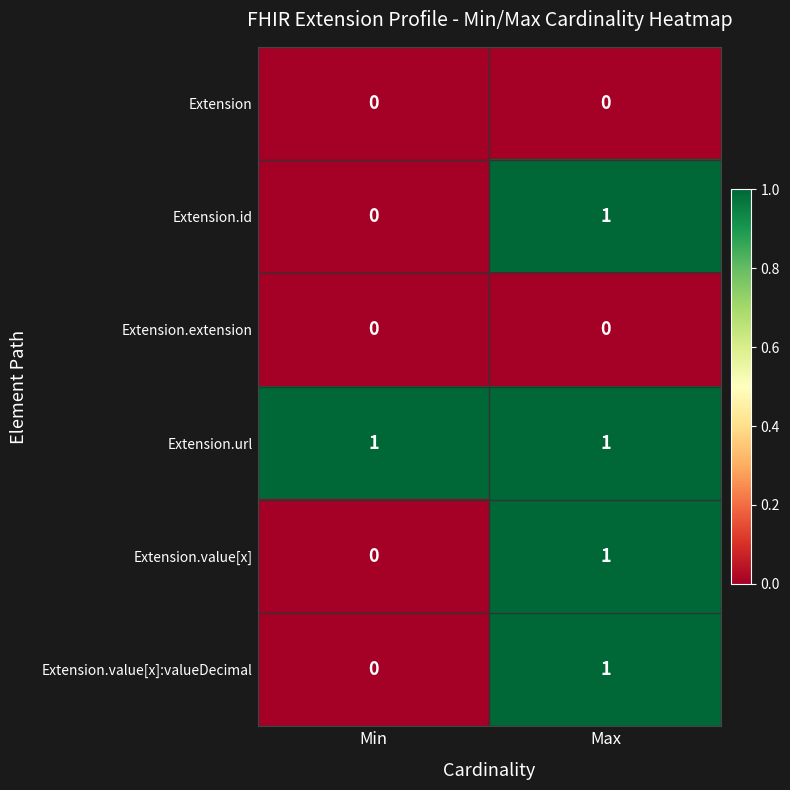

Reading right to left, what are all the values shown in this chart?

Extension: Max=0	Min=0
Extension.id: Max=1	Min=0
Extension.extension: Max=0	Min=0
Extension.url: Max=1	Min=1
Extension.value[x]: Max=1	Min=0
Extension.value[x]:valueDecimal: Max=1	Min=0